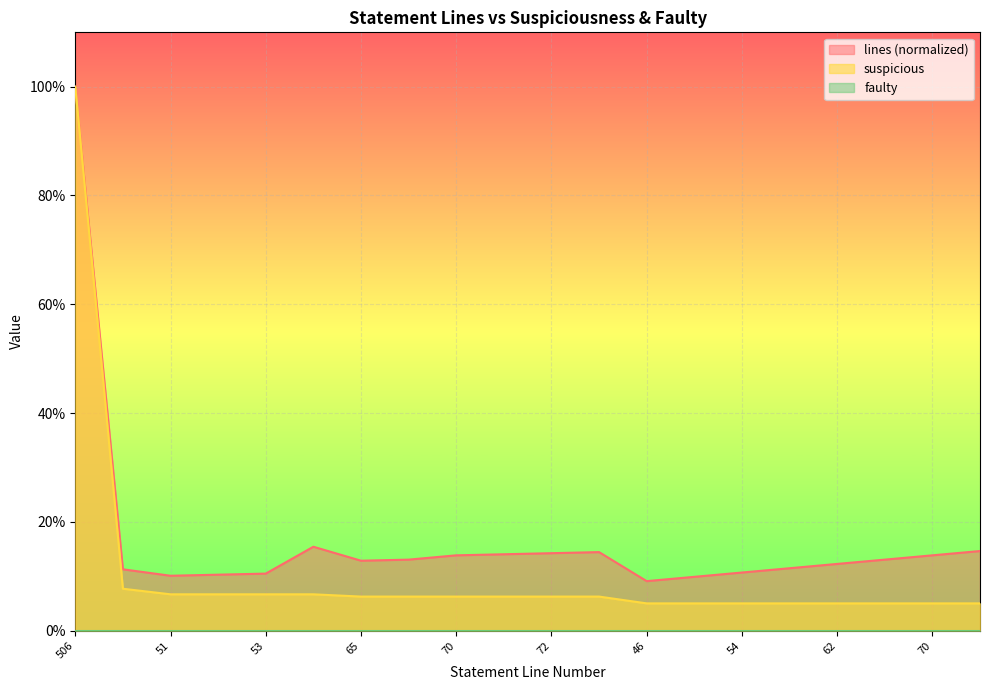

True or false: suspicious and lines cross at least once.

False